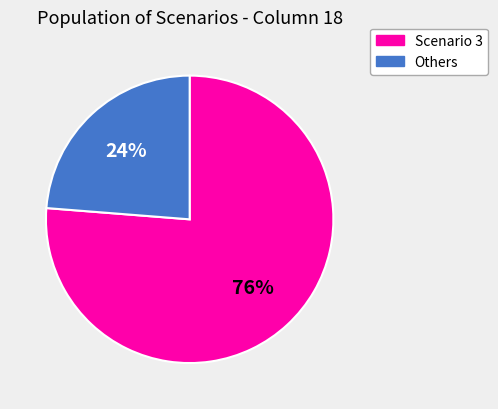

Is the sum of Others and Scenario 3 greater than half?

Yes